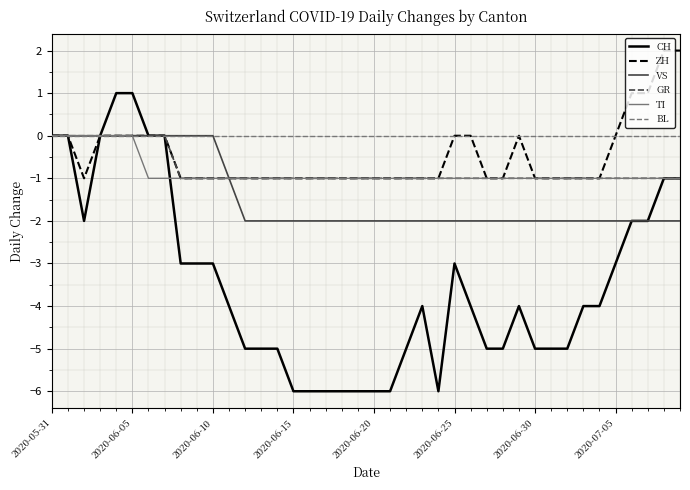

What is the average value of the TI series?

-1